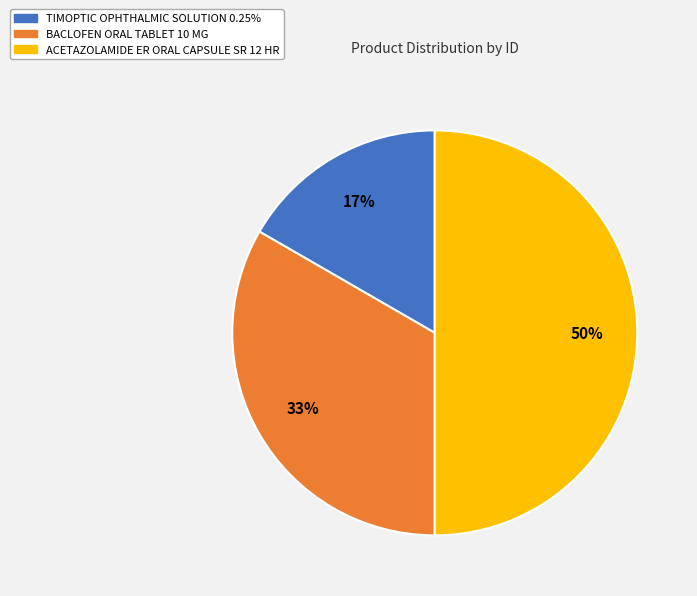

To the nearest percent, what percentage of the pie is TIMOPTIC OPHTHALMIC SOLUTION 0.25%?

17%